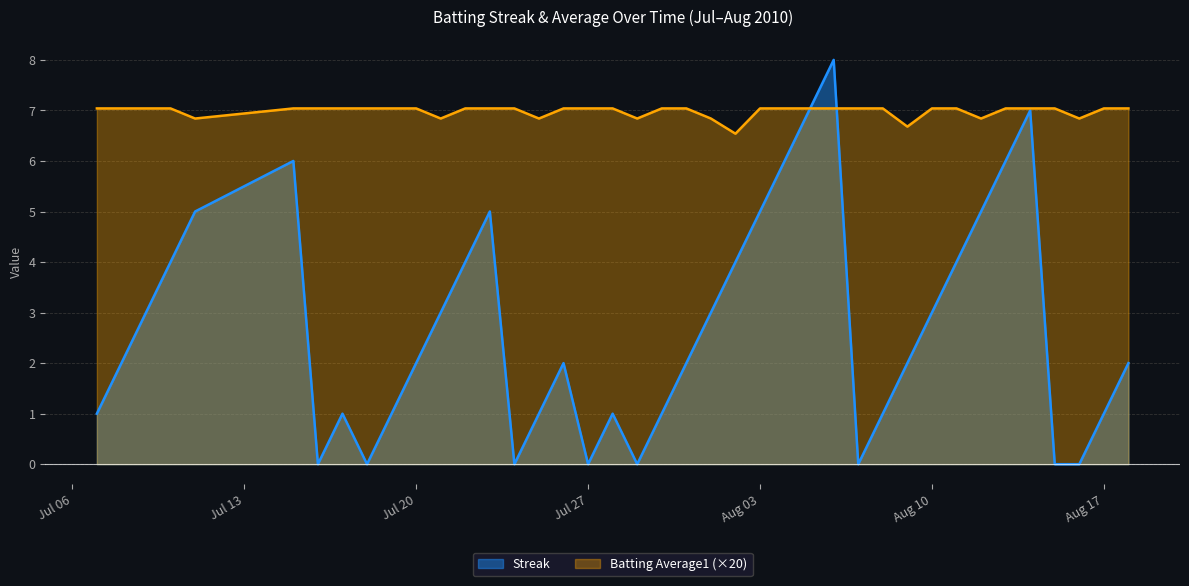

How many data points does each series have?

40